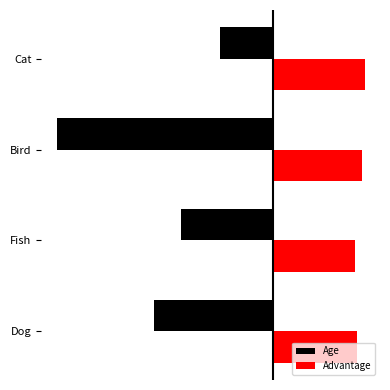

True or false: Age has a value of -7.8 at Dog.

True